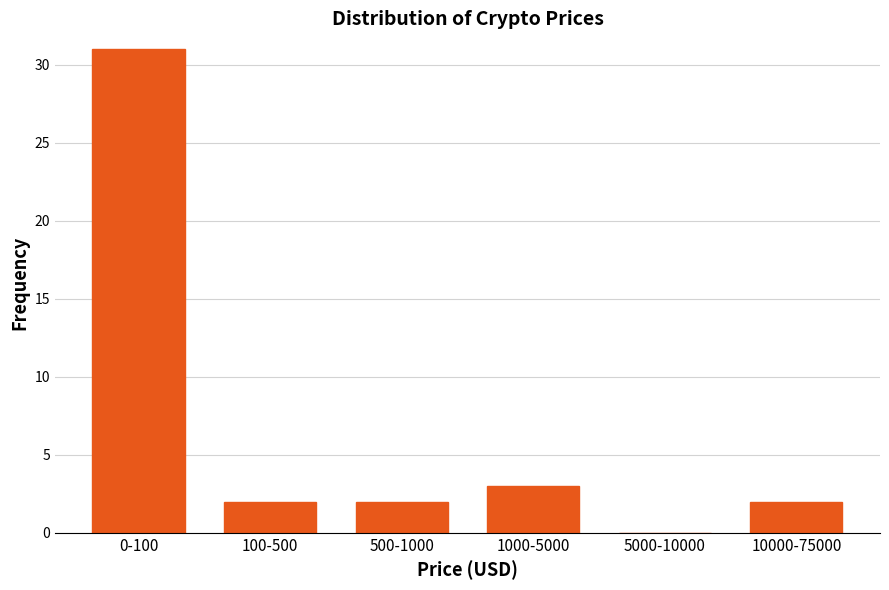

Reading left to right, transcribe all the data shown in this chart.

0-100=31	100-500=2	500-1000=2	1000-5000=3	5000-10000=0	10000-75000=2